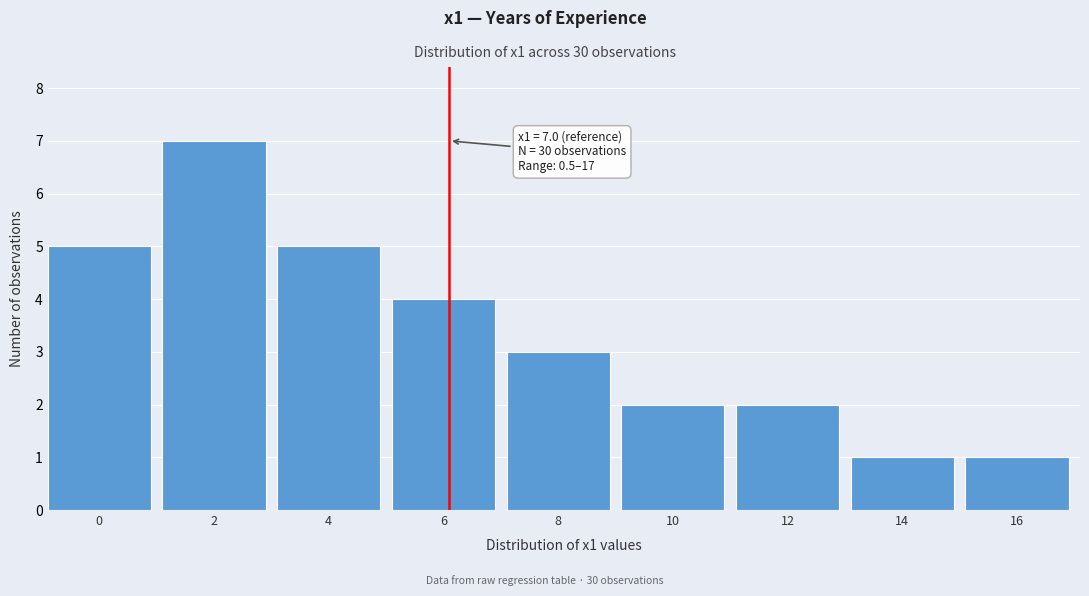

Reading left to right, extract all data points from this chart.

5	7	5	4	3	2	2	1	1